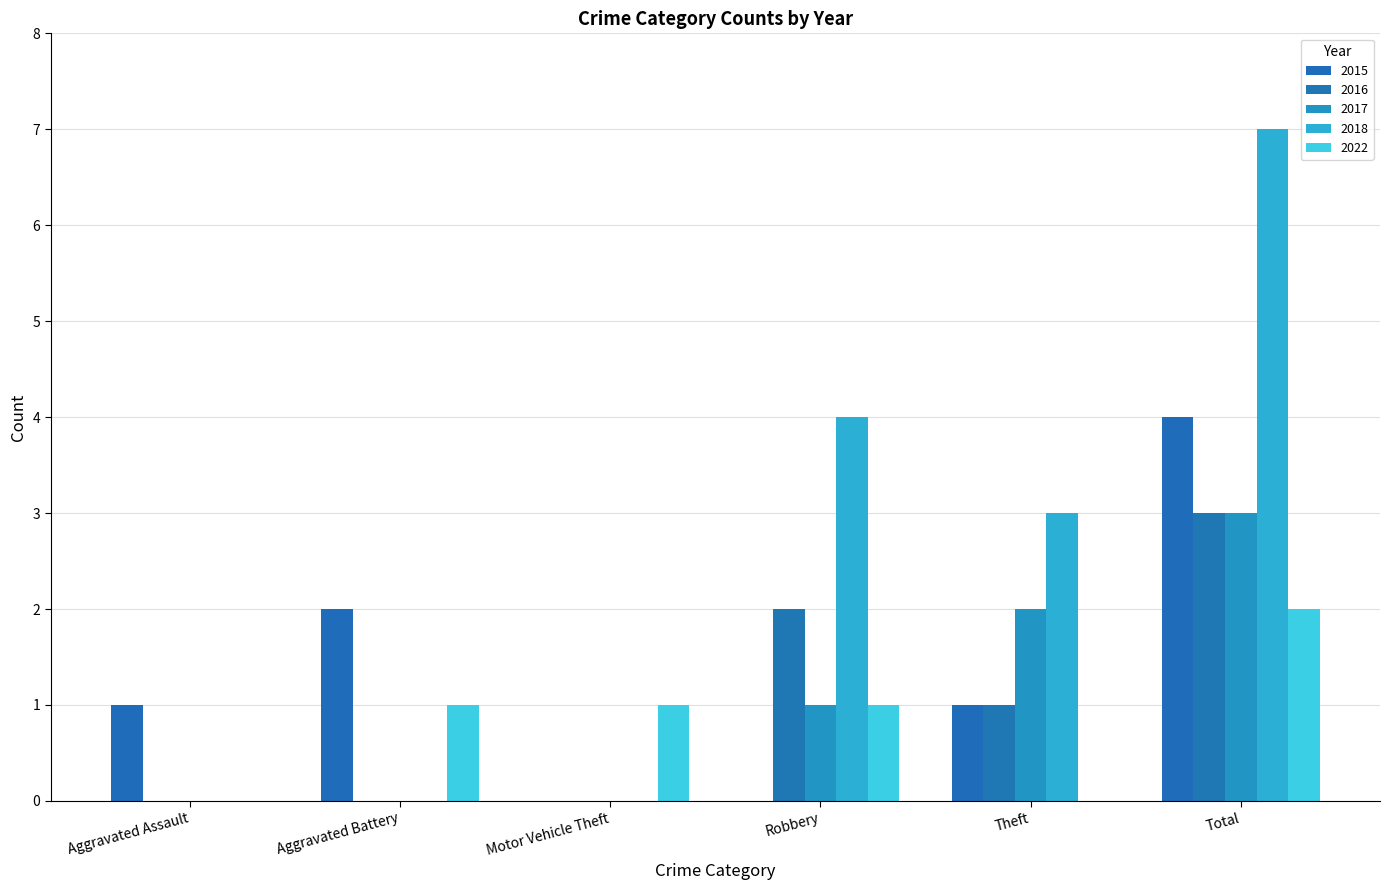

How many 2016 values are between 0 and 2?

5